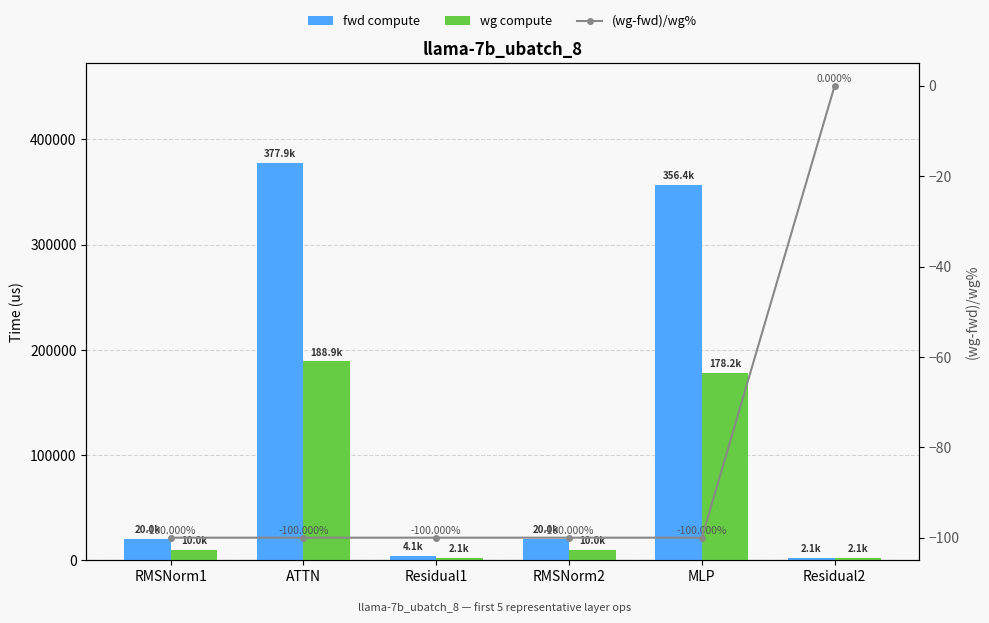

What is the value of the wg compute bar at the 2nd from the left?

188940.3